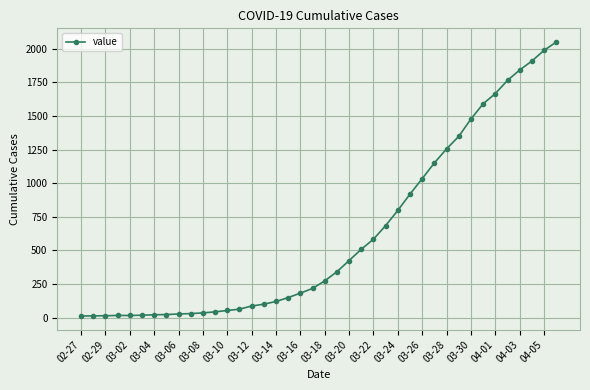

What is the greatest value displayed?

2049